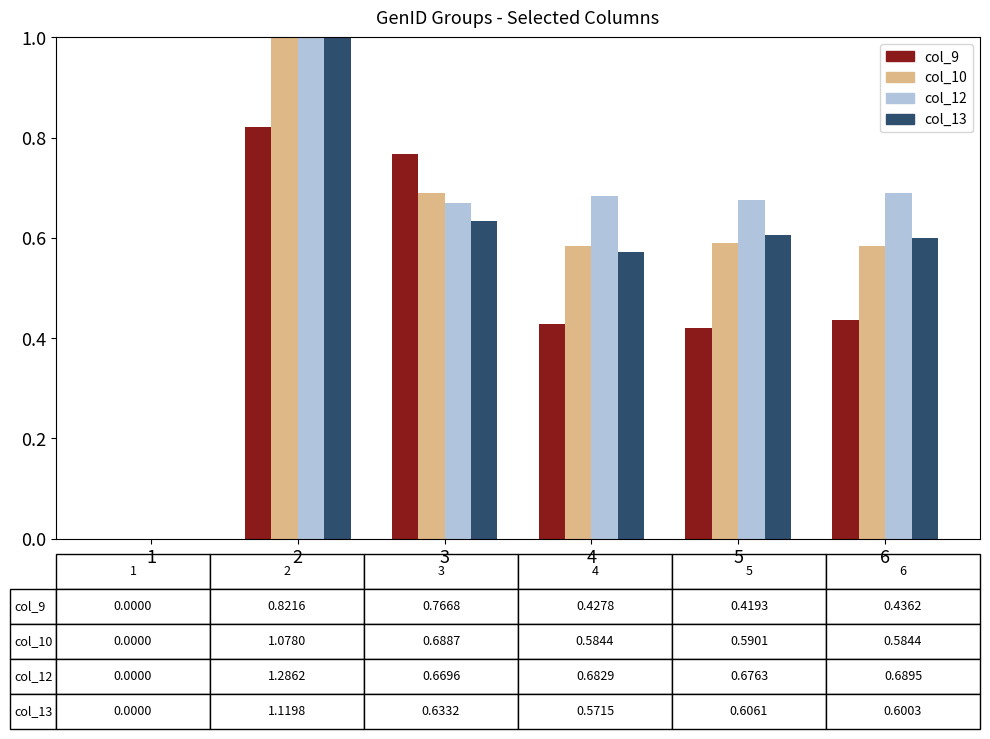

Does the chart contain any negative values?

No